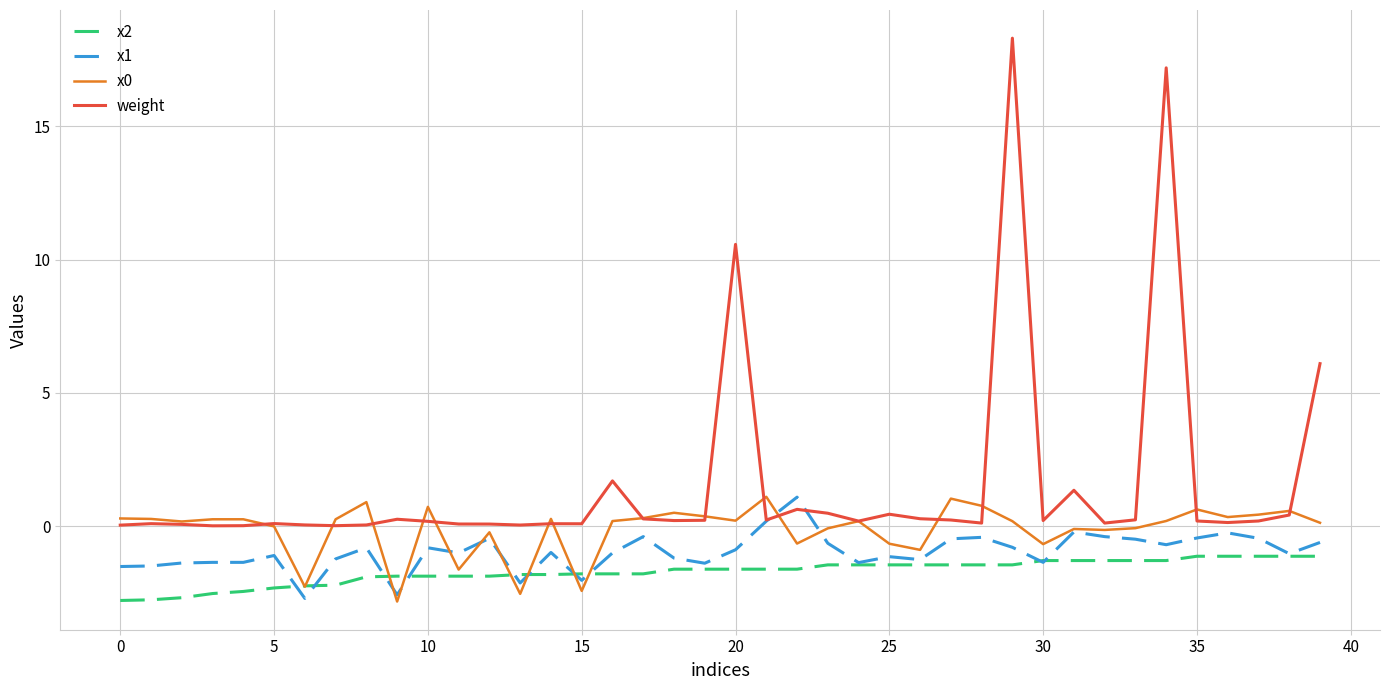

Which series has the largest total across all categories?

weight